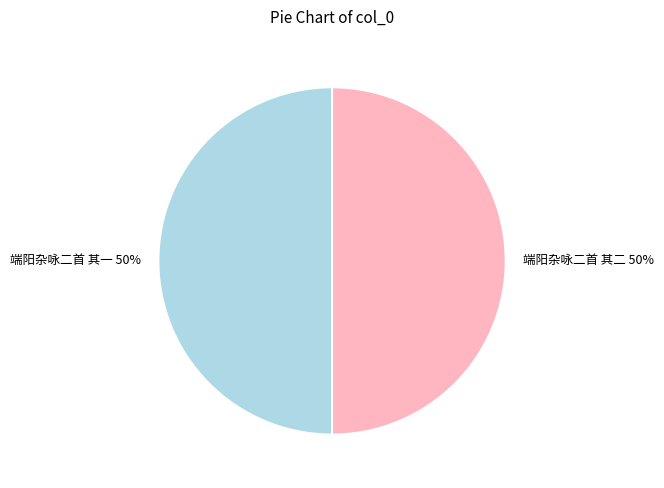

Do 端阳杂咏二首 其二 and 端阳杂咏二首 其一 together represent more than half of the pie?

Yes